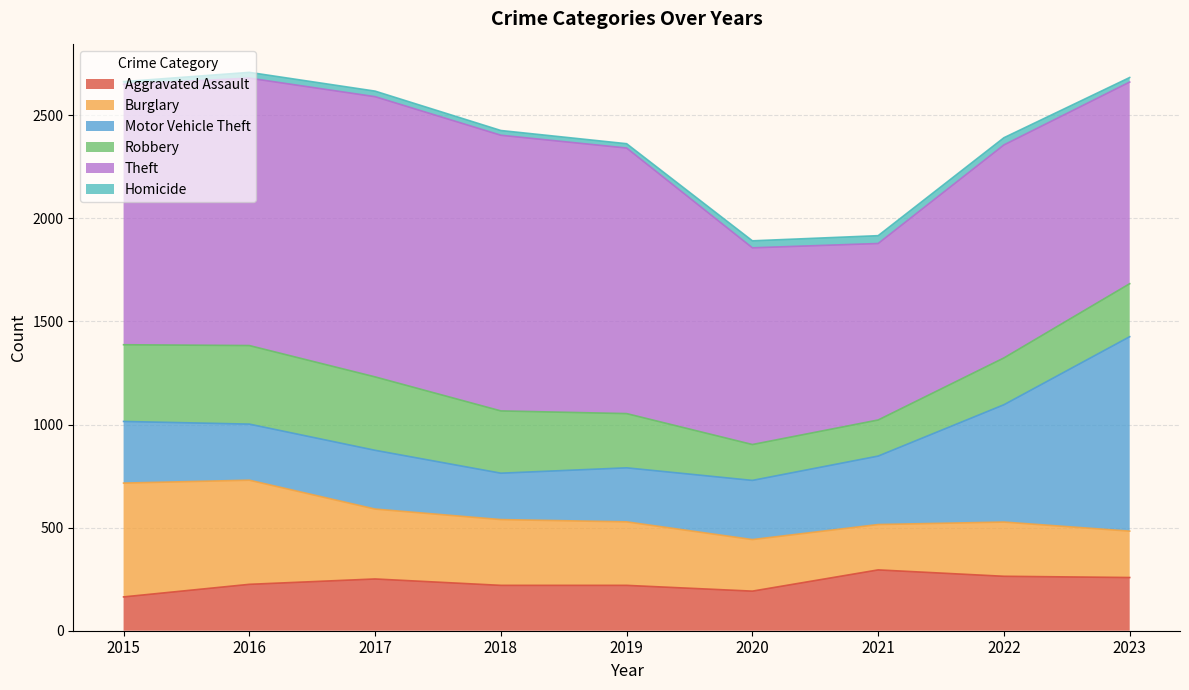

List the series in order of their peak value, highest first.

Theft, Motor Vehicle Theft, Burglary, Robbery, Aggravated Assault, Homicide